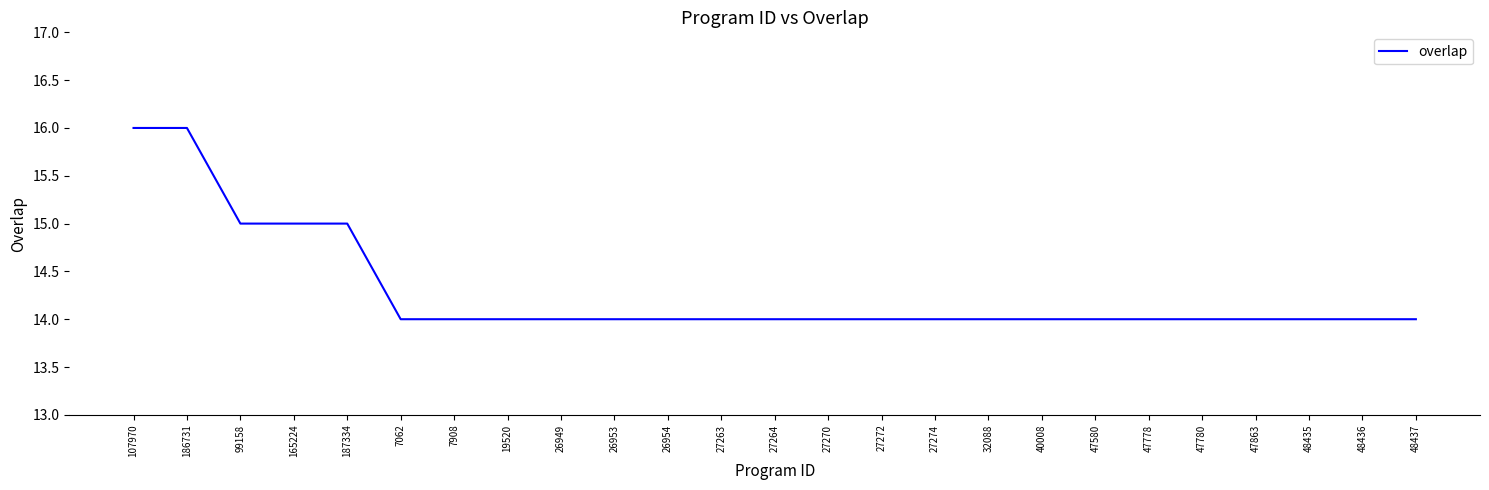

Does the chart display data point markers on the line(s)?

No